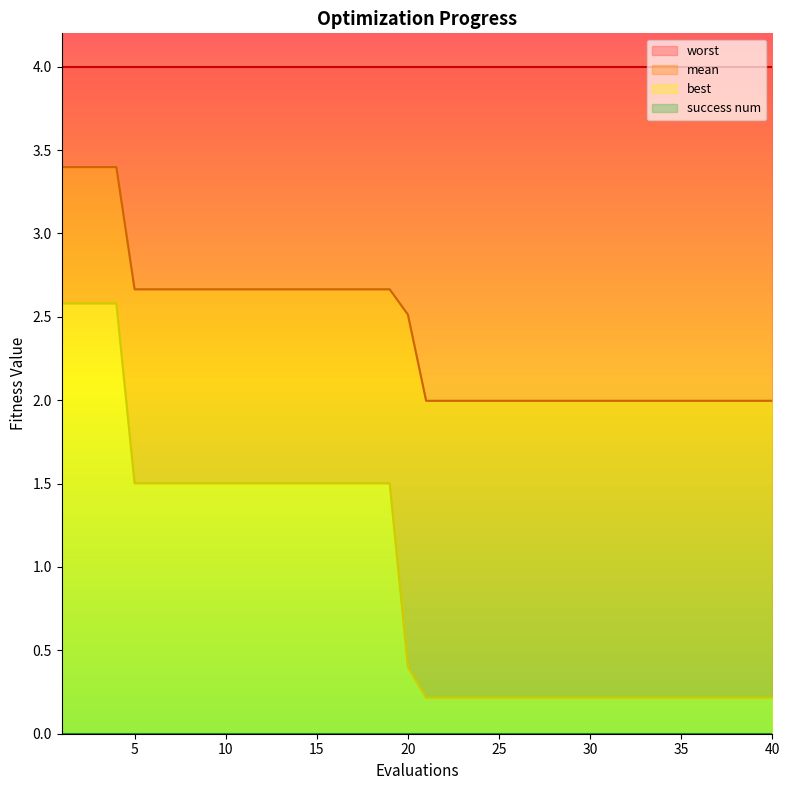

True or false: mean and best intersect in this chart.

False